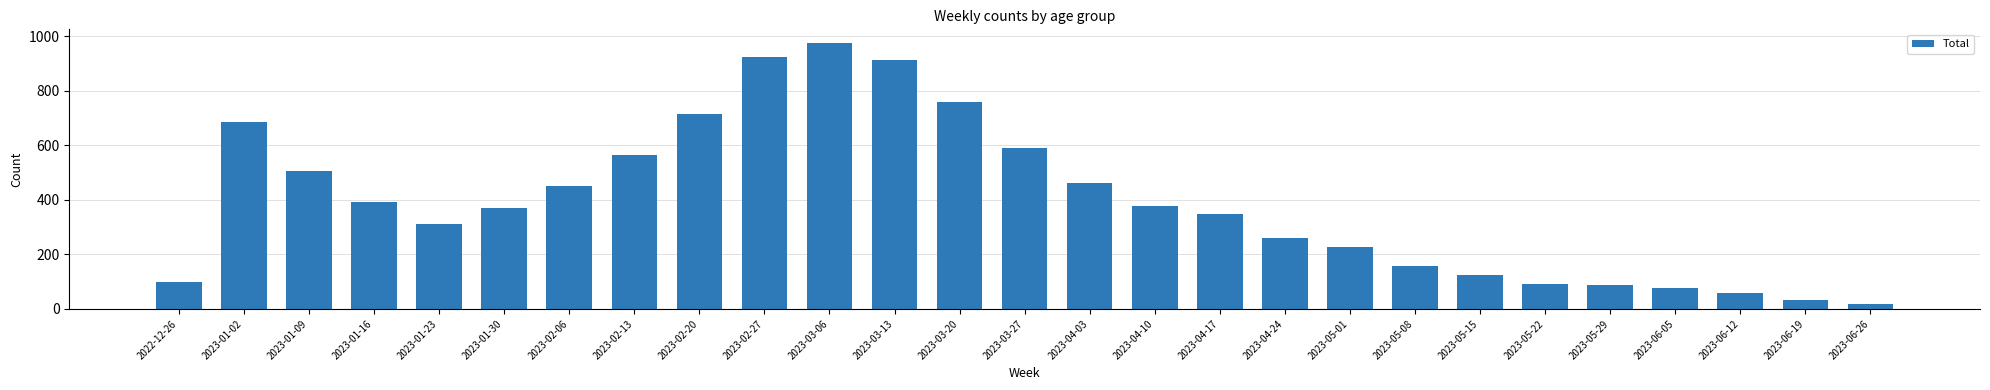

The value at 2023-05-15 is 123. True or false?

True